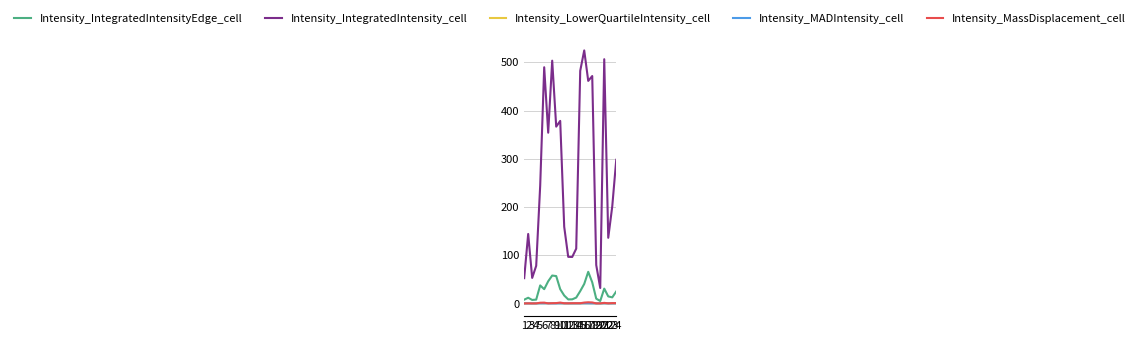

True or false: Intensity_IntegratedIntensity_cell and Intensity_MADIntensity_cell intersect in this chart.

False